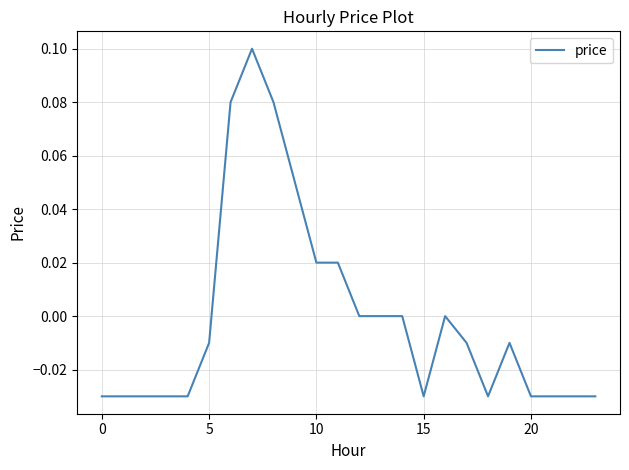

Where is the first local maximum?

7